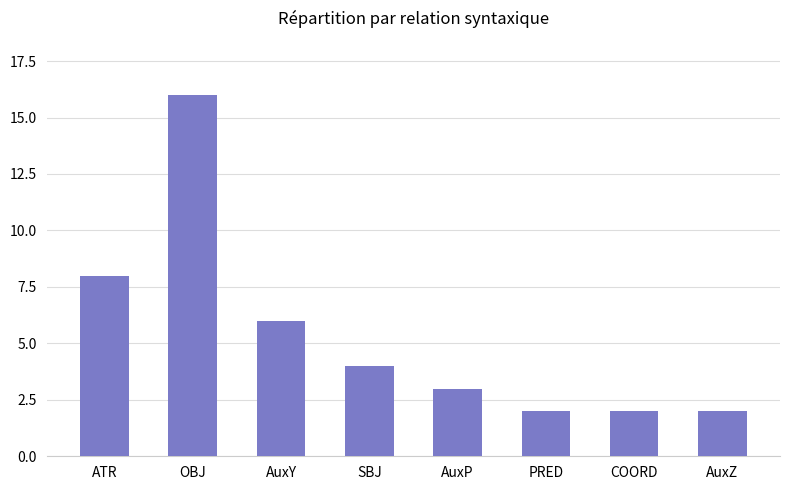

What is the sum of all values?

43